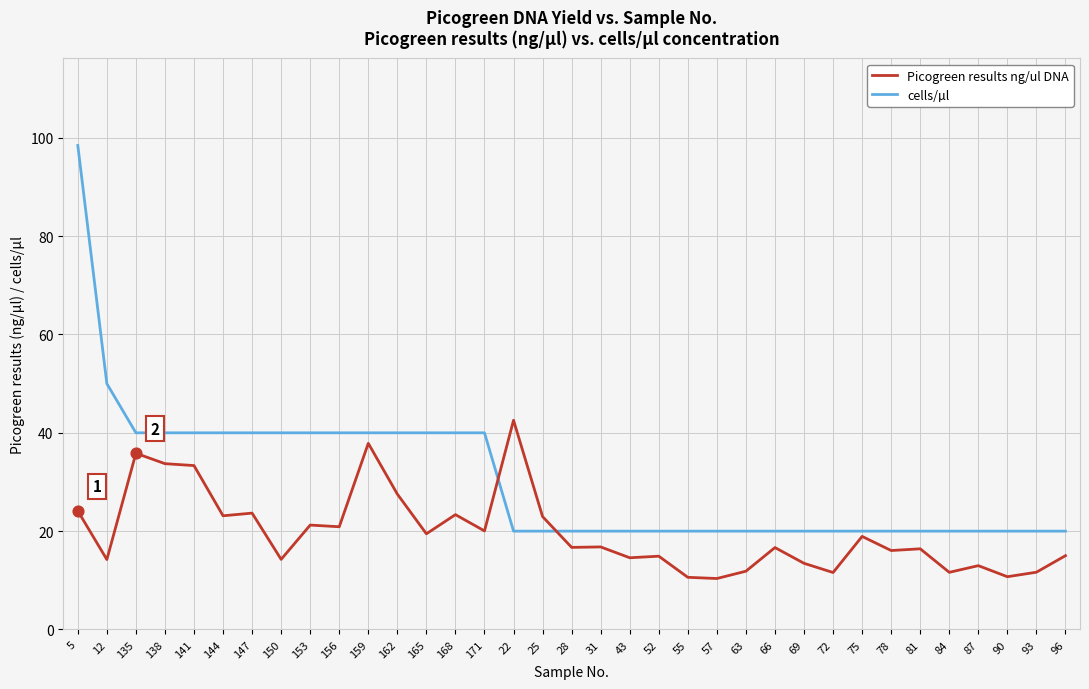

What are all the series names shown in the legend?

Picogreen results ng/ul DNA, cells/µl